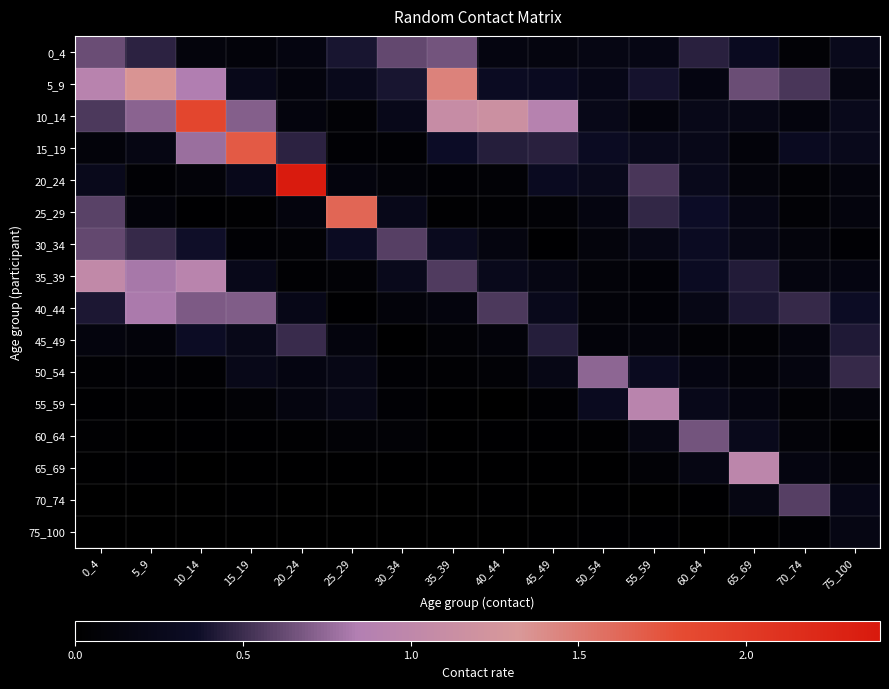

Between 50_54 and 20_24, which is larger?

50_54